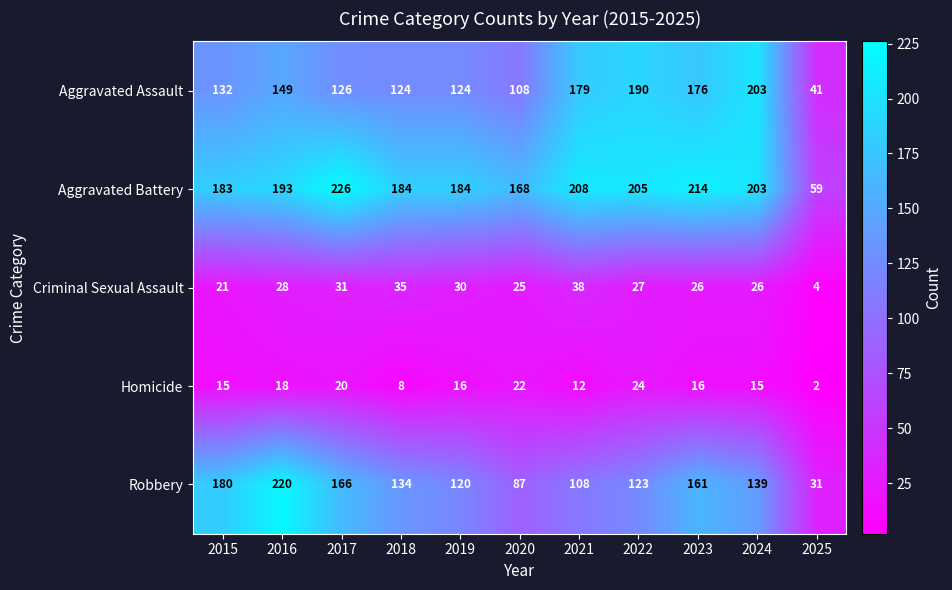

What is the total value across all series at 2021?

545